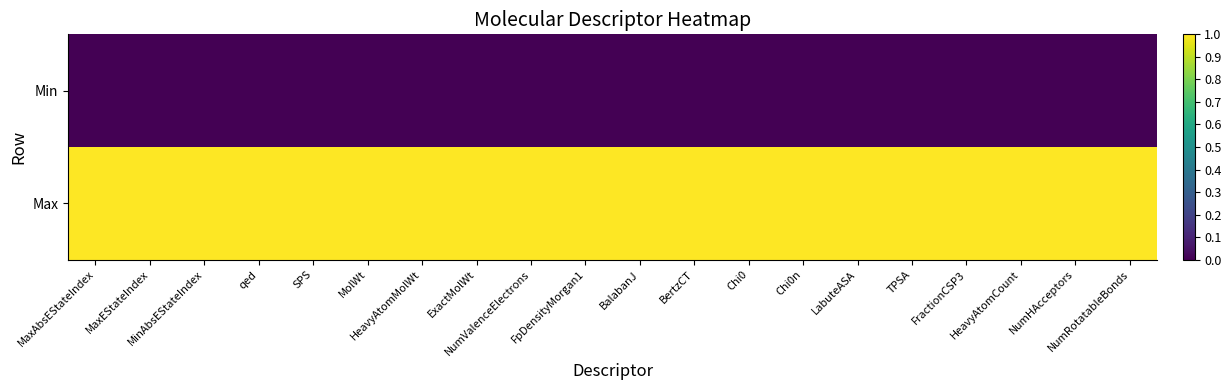

Reading left to right, what are all the values shown in this chart?

Min: MaxAbsEStateIndex=0	MaxEStateIndex=0	MinAbsEStateIndex=0	qed=0	SPS=0	MolWt=0	HeavyAtomMolWt=0	ExactMolWt=0	NumValenceElectrons=0	FpDensityMorgan1=0	BalabanJ=0	BertzCT=0	Chi0=0	Chi0n=0	LabuteASA=0	TPSA=0	FractionCSP3=0	HeavyAtomCount=0	NumHAcceptors=0	NumRotatableBonds=0
Max: MaxAbsEStateIndex=1	MaxEStateIndex=1	MinAbsEStateIndex=1	qed=1	SPS=1	MolWt=1	HeavyAtomMolWt=1	ExactMolWt=1	NumValenceElectrons=1	FpDensityMorgan1=1	BalabanJ=1	BertzCT=1	Chi0=1	Chi0n=1	LabuteASA=1	TPSA=1	FractionCSP3=1	HeavyAtomCount=1	NumHAcceptors=1	NumRotatableBonds=1